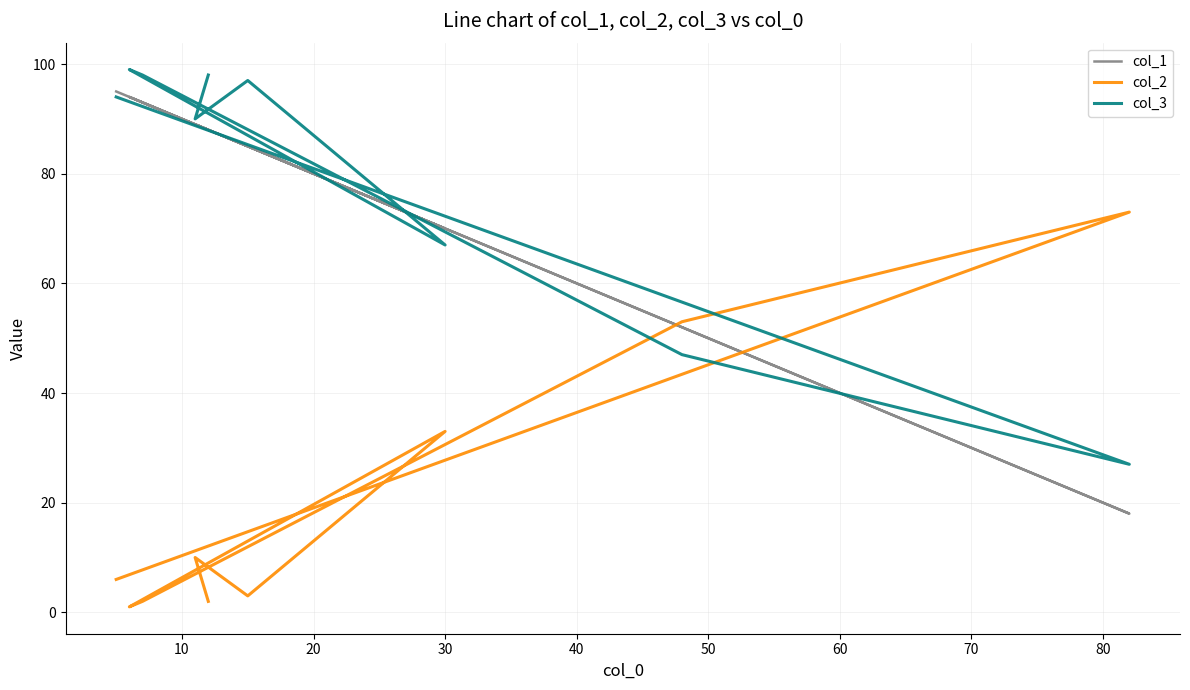

What is the minimum value for col_1?

18